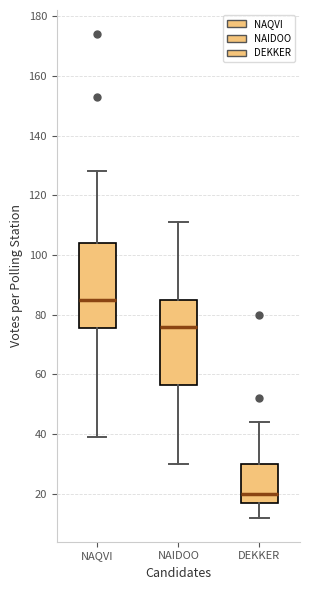

Where does the lower whisker of the box for NAQVI end on the y-axis? The values are not printed on the chart, so give them approximately, as read against the axis.

40